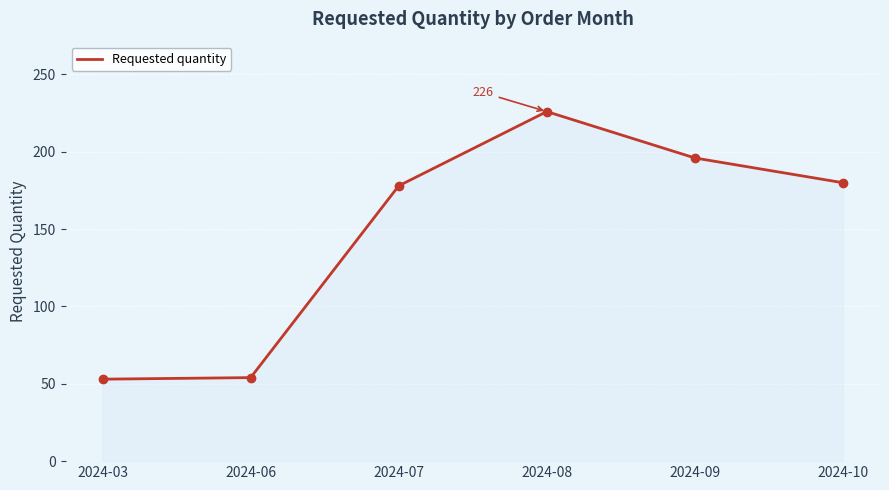

What is the average value?

148